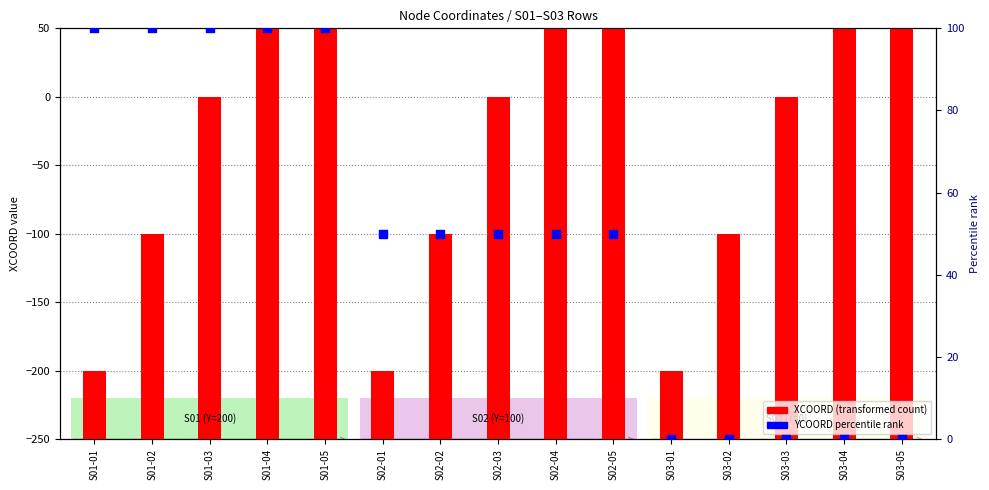

Which series has the widest spread of Y values?

XCOORD (transformed)